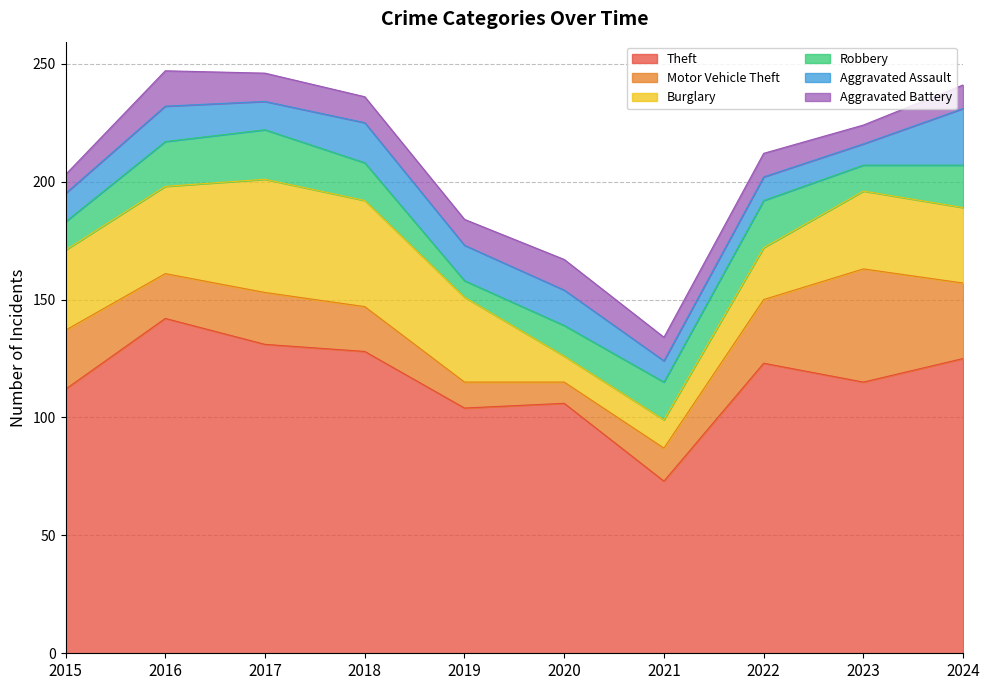

Is it true that Burglary equals 33 at 2023?

True